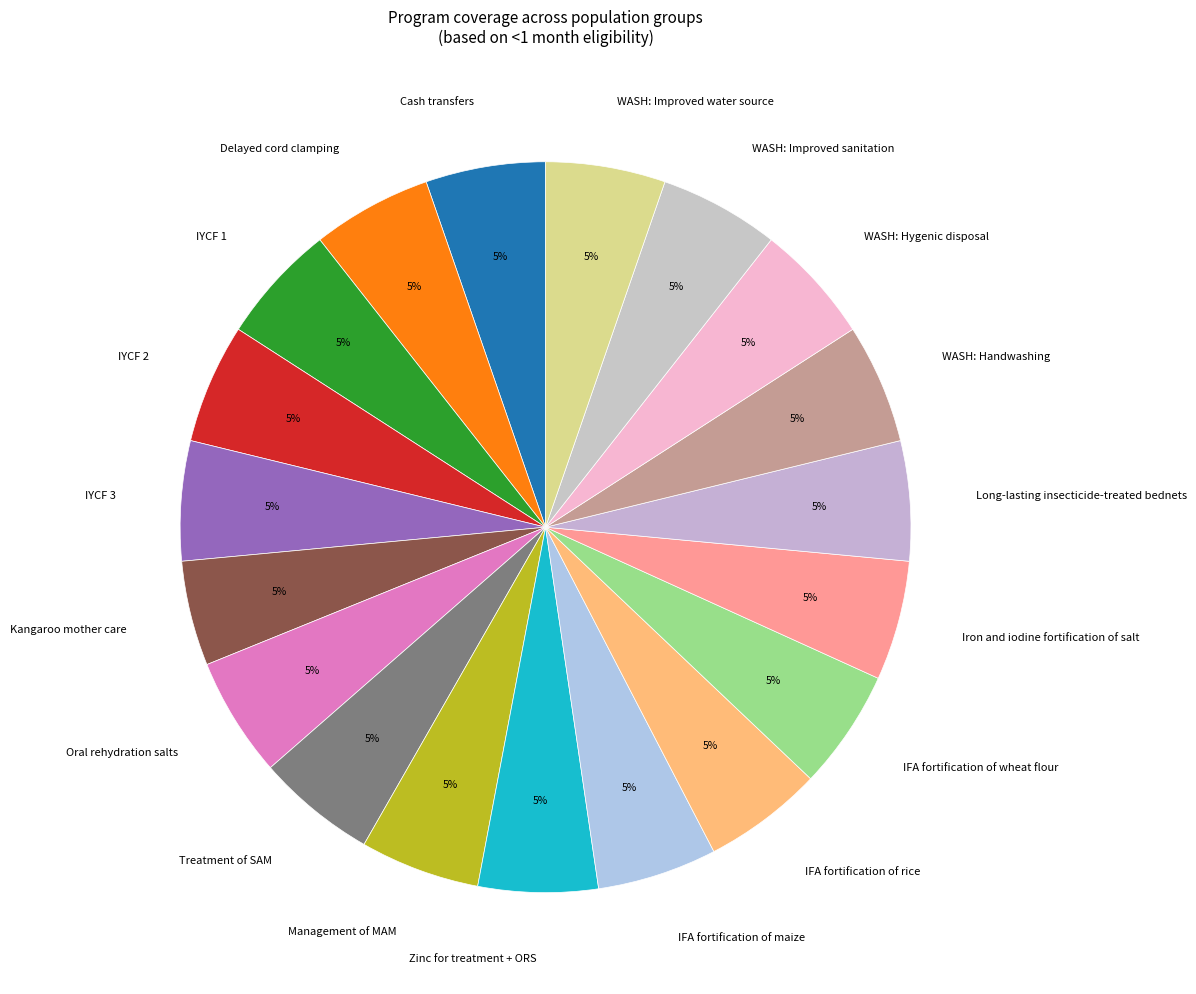

To the nearest percent, what is the combined percentage of WASH: Hygenic disposal and IFA fortification of maize?

11%